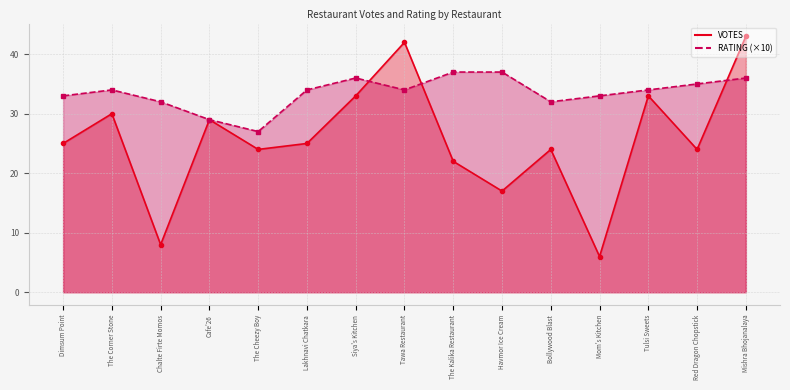

At which label does VOTES first exceed 25?

The Corner Stone